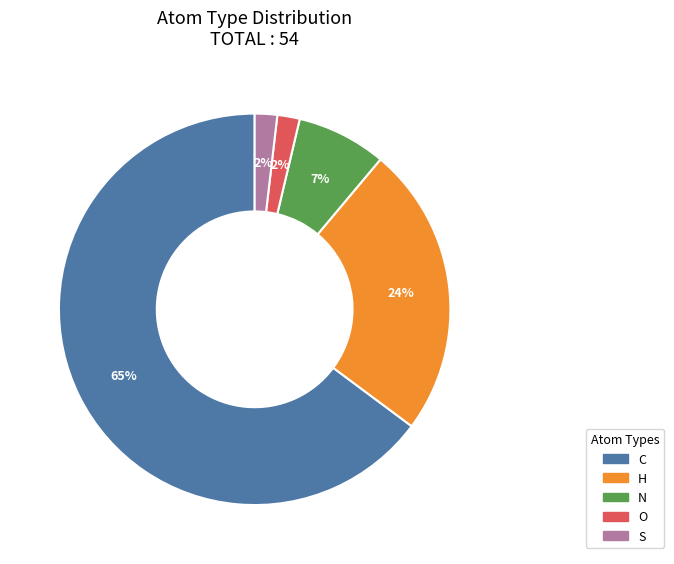

Do O and H together represent more than half of the pie?

No